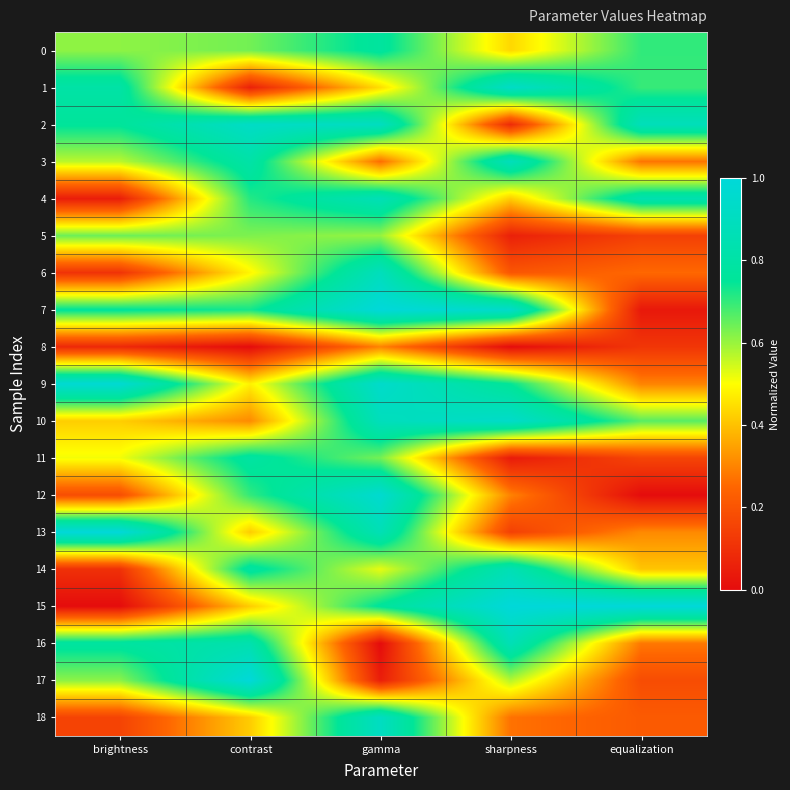

At which category is the sum across all series the highest?

gamma